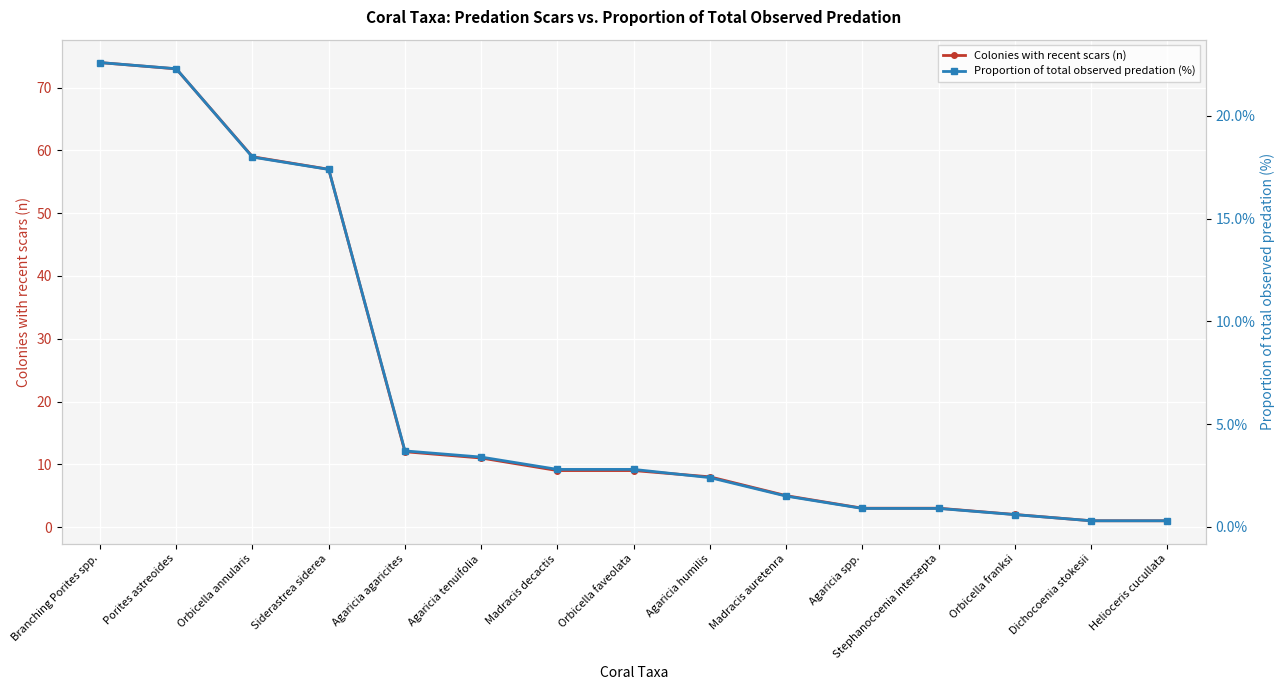

What is the average value of the Proportion of total observed predation (%) series?

6.7